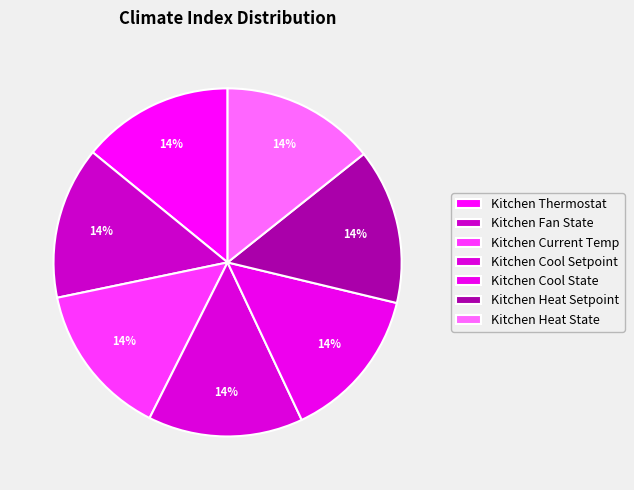

How many slices are in this pie chart?

7